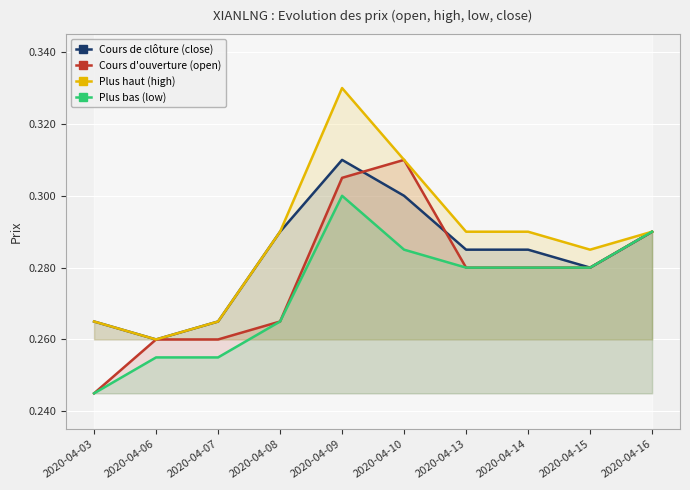

Is the value of Plus haut (high) at 2020-04-08 greater than the value of Cours d'ouverture (open) at 2020-04-10?

No